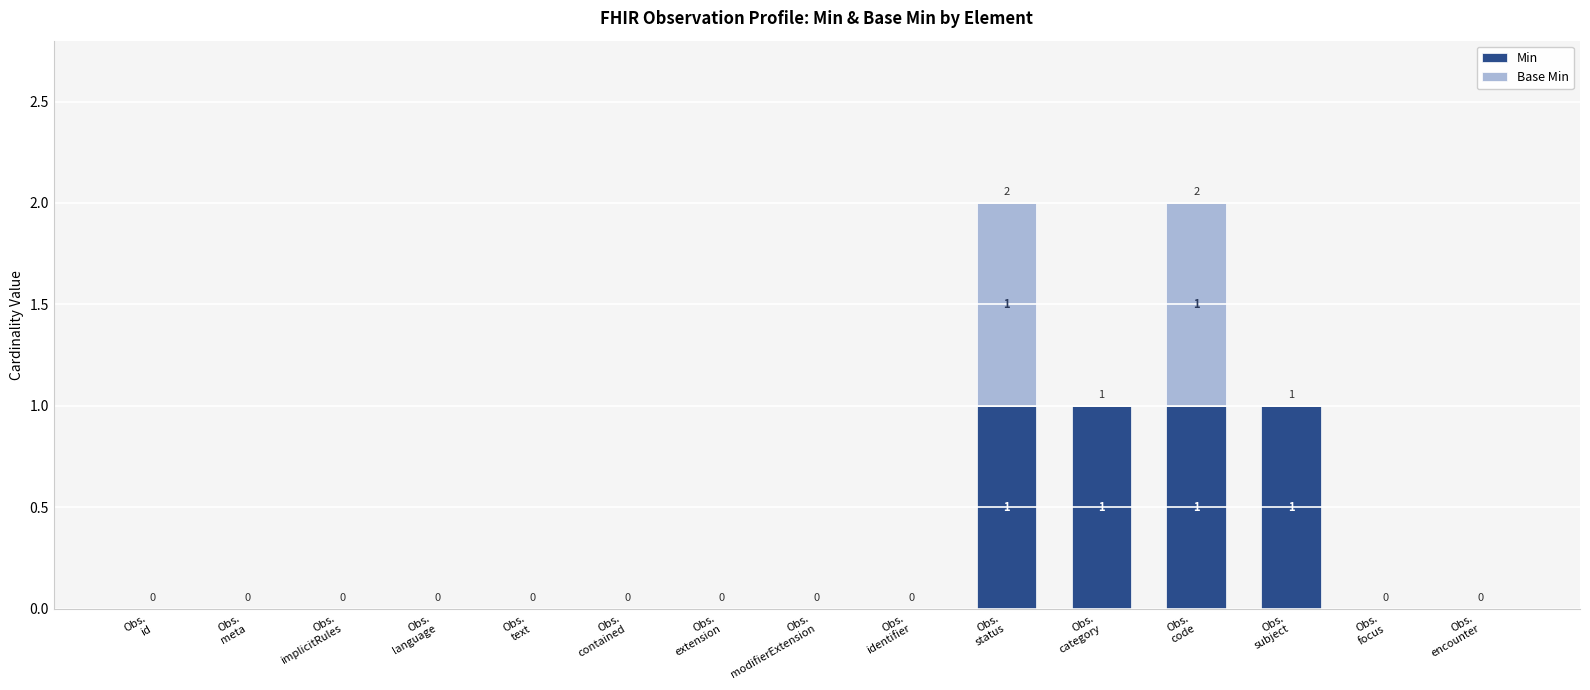

What is the sum of all Min values?

4